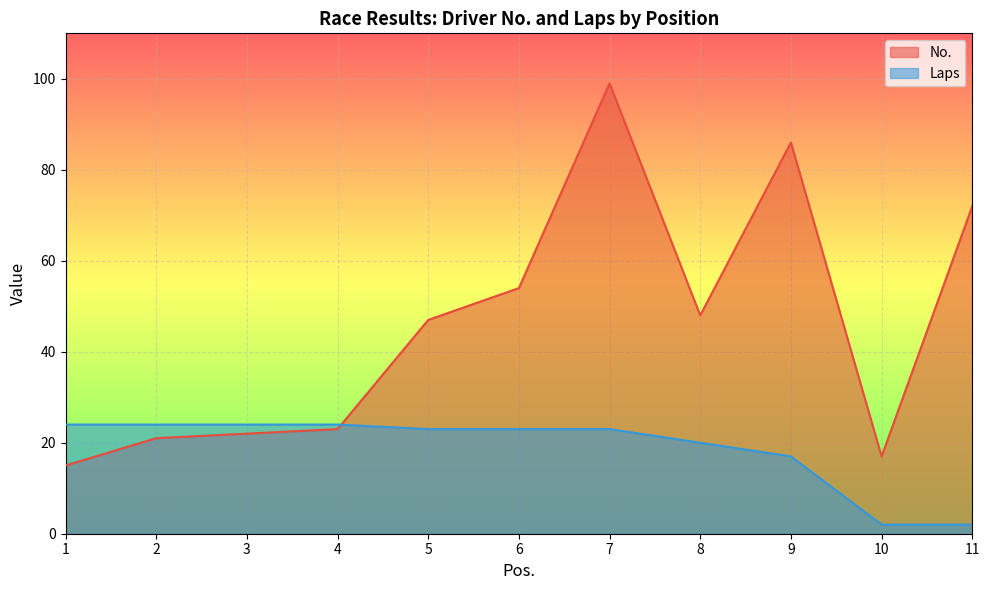

Which label corresponds to the largest value in the chart?

7